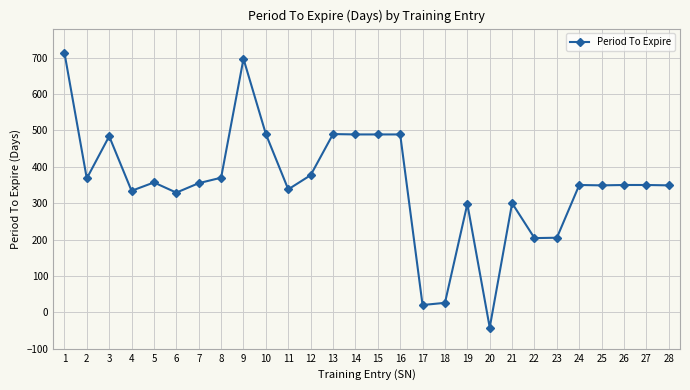

At which category does the chart reach its minimum across all series?

20